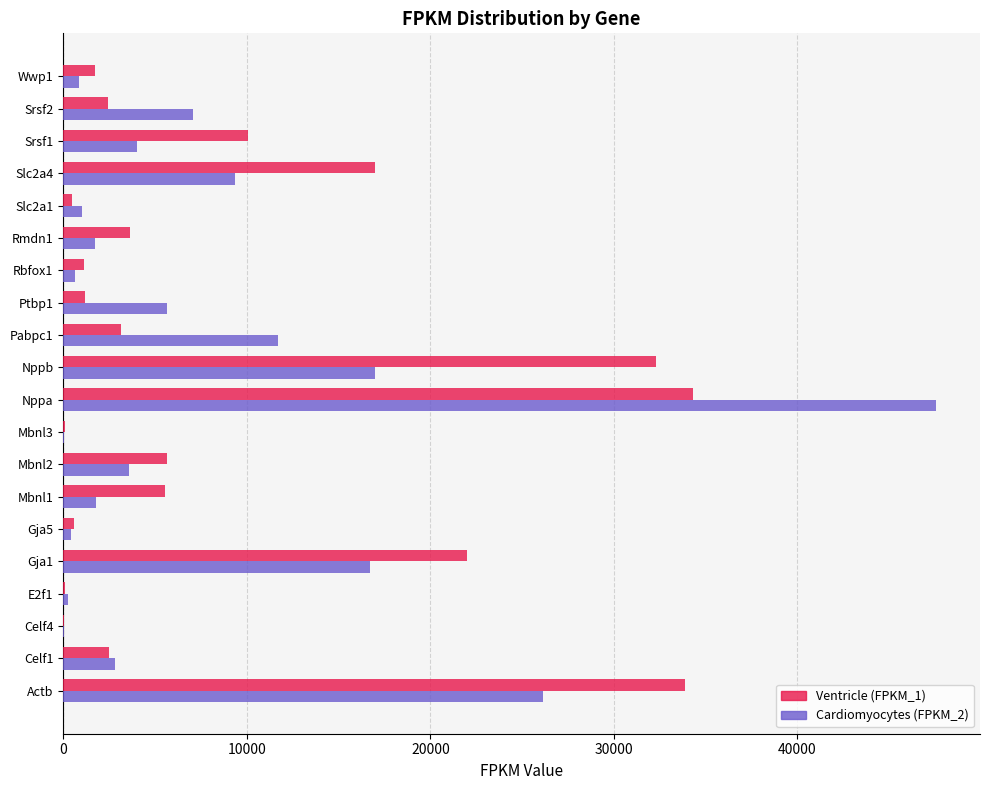

Which series changed the most between Actb and Pabpc1?

Ventricle (FPKM_1)